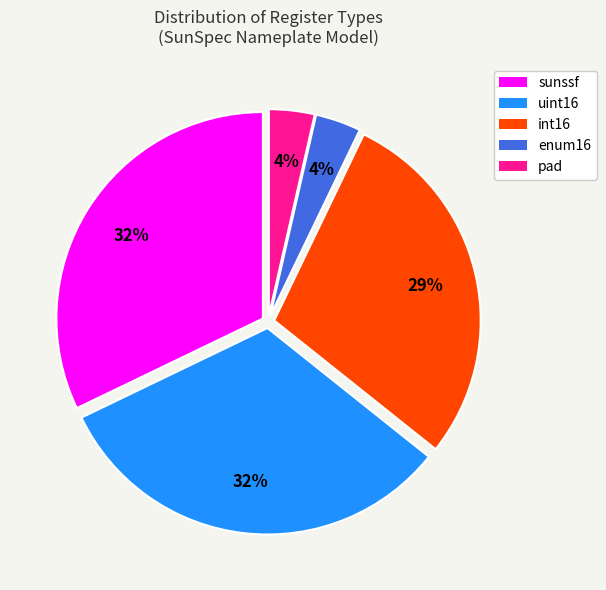

Between enum16 and uint16, which is larger?

uint16